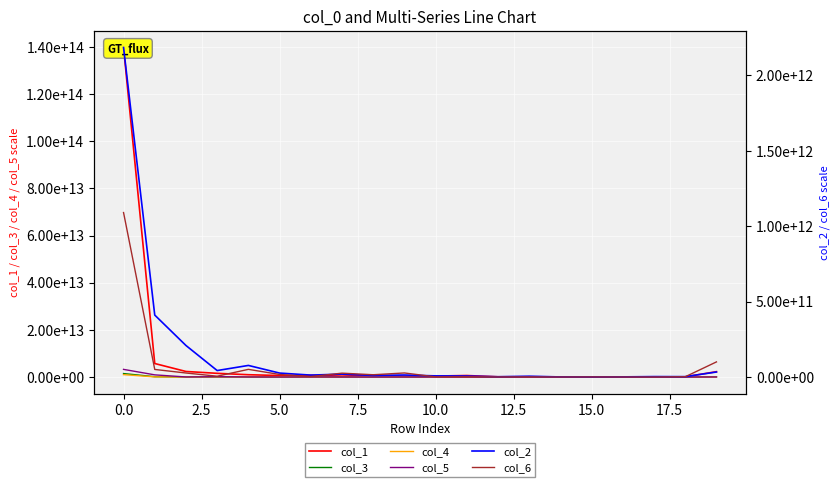

What is the difference between the maximum and minimum values in the col_6 series?

1090545242879